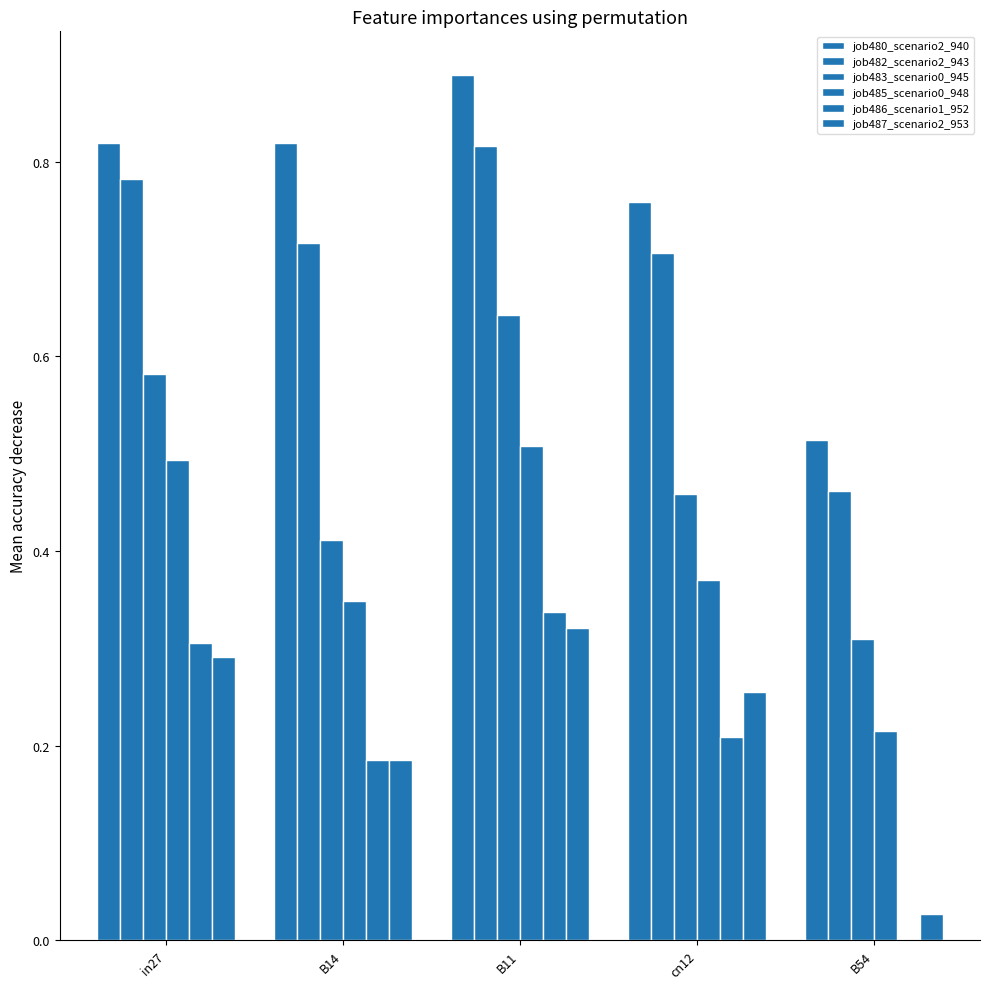

Read the job480_scenario2_940 value at B54.

0.5